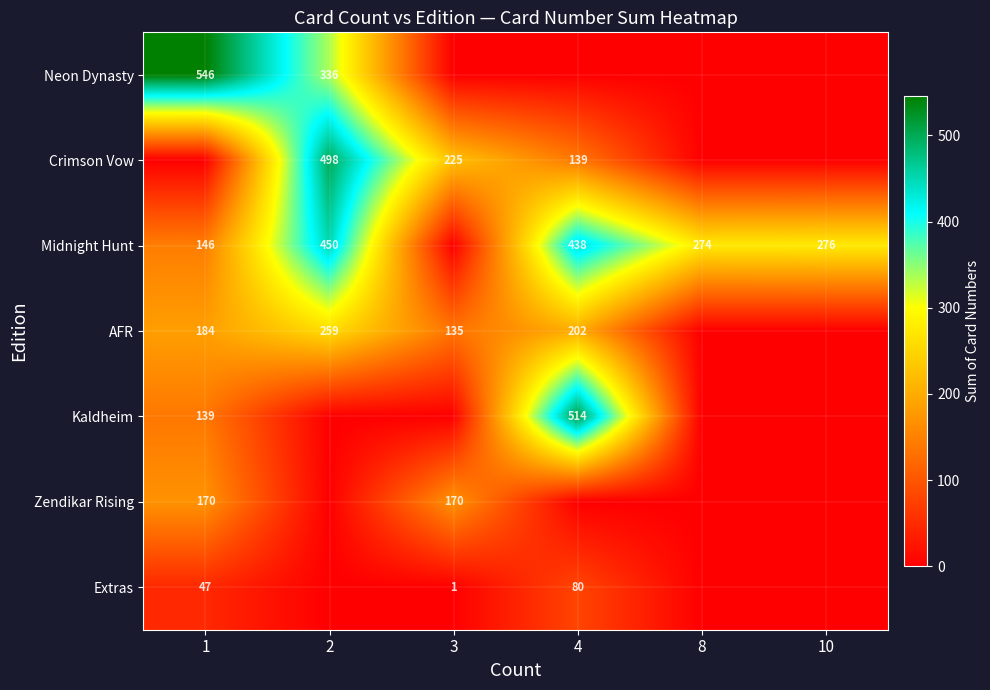

The Crimson Vow series shows 187 at 2. True or false?

False